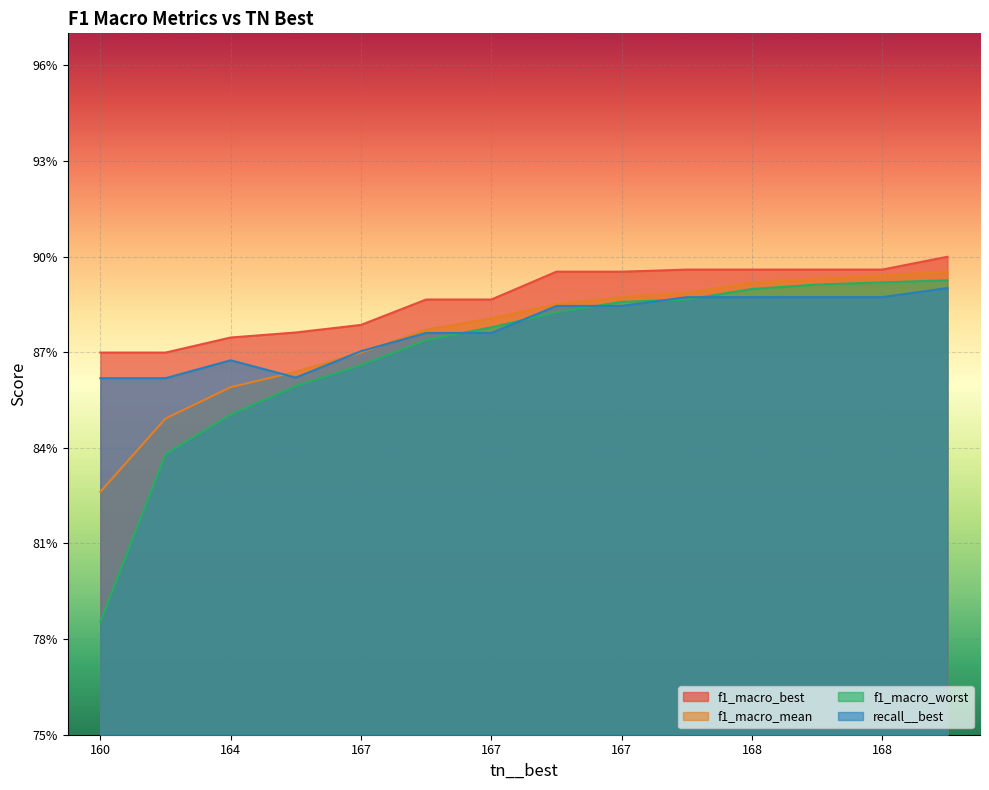

True or false: f1_macro_worst has a value of 0.9 at 167.

True